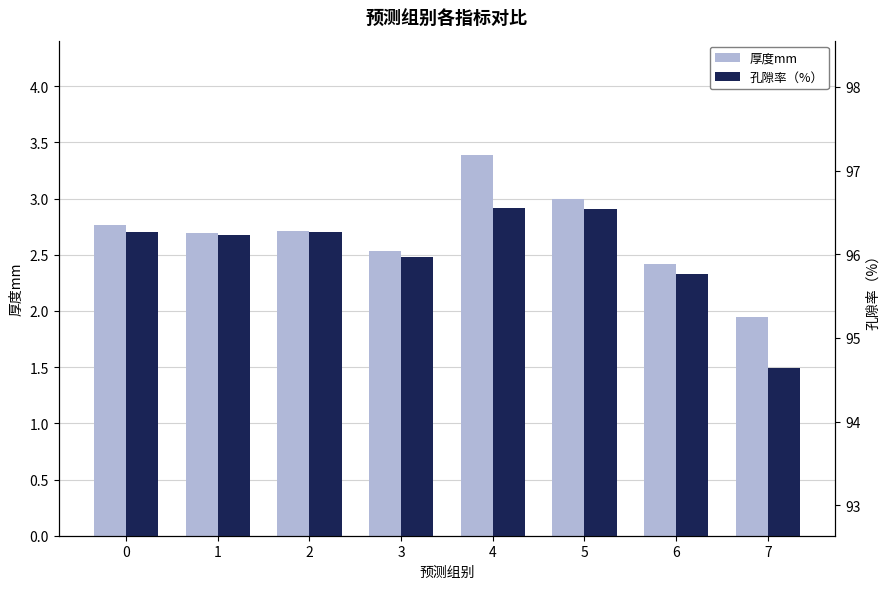

At which label does 孔隙率（%） reach its minimum?

7